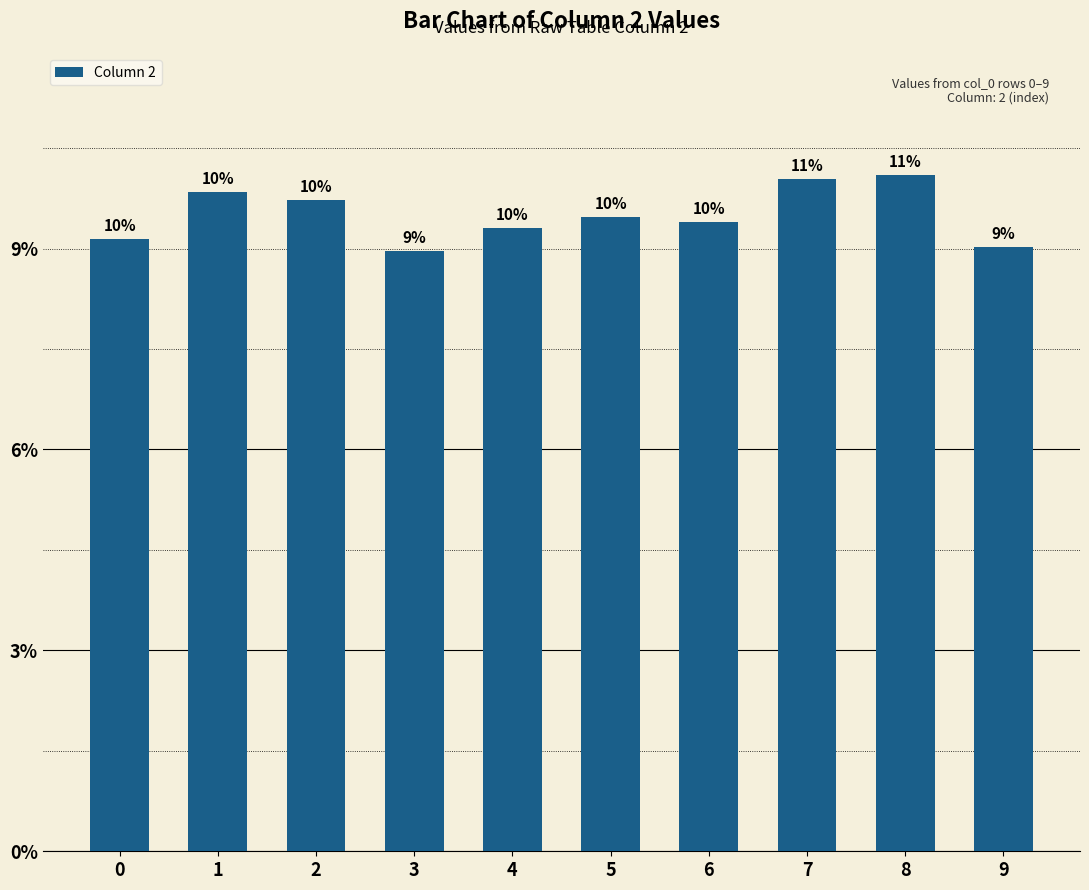

Does the chart contain stacked bars?

No